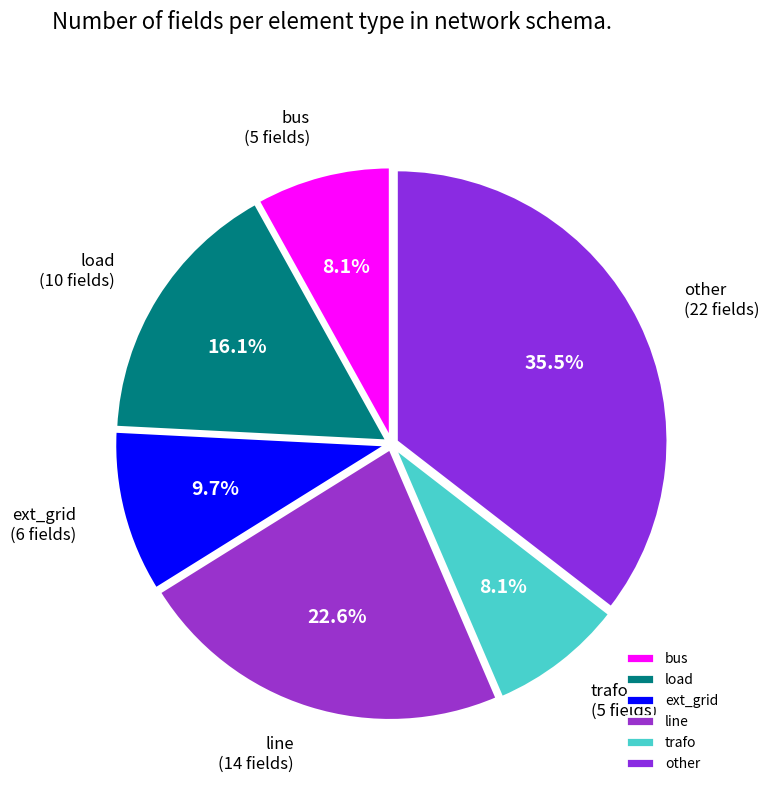

To the nearest percent, what is the average slice percentage?

17%